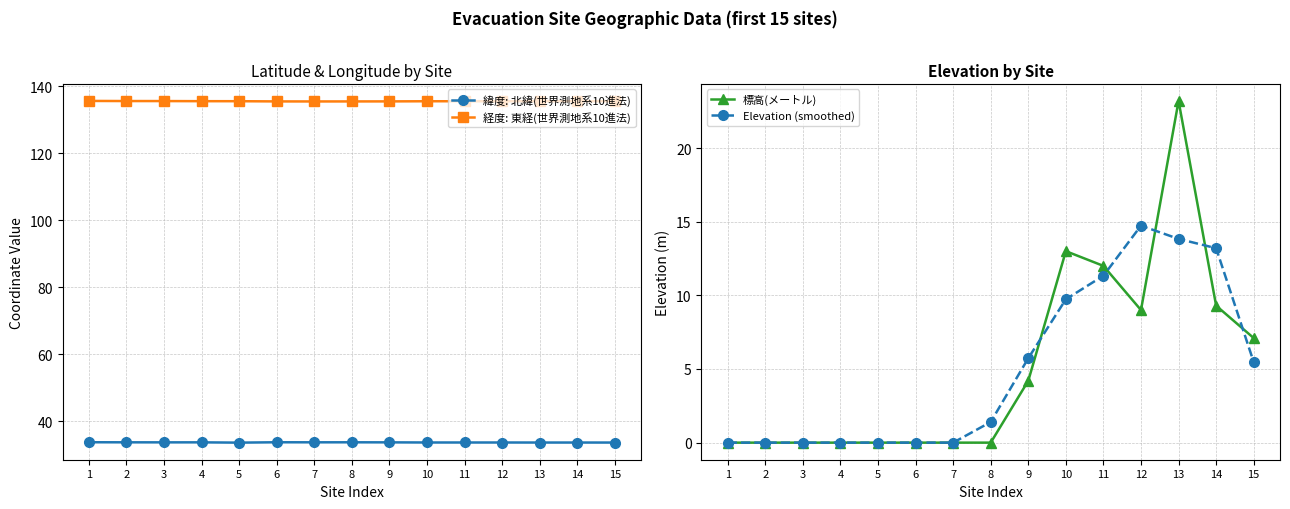

What is the total value across all series at 10?

191.8